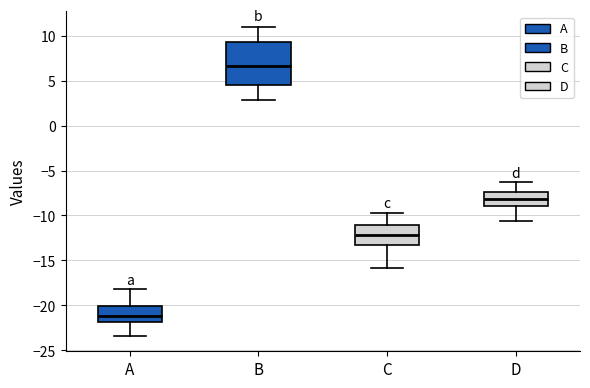

Which box is the tallest, from its lower edge to its upper edge?

B